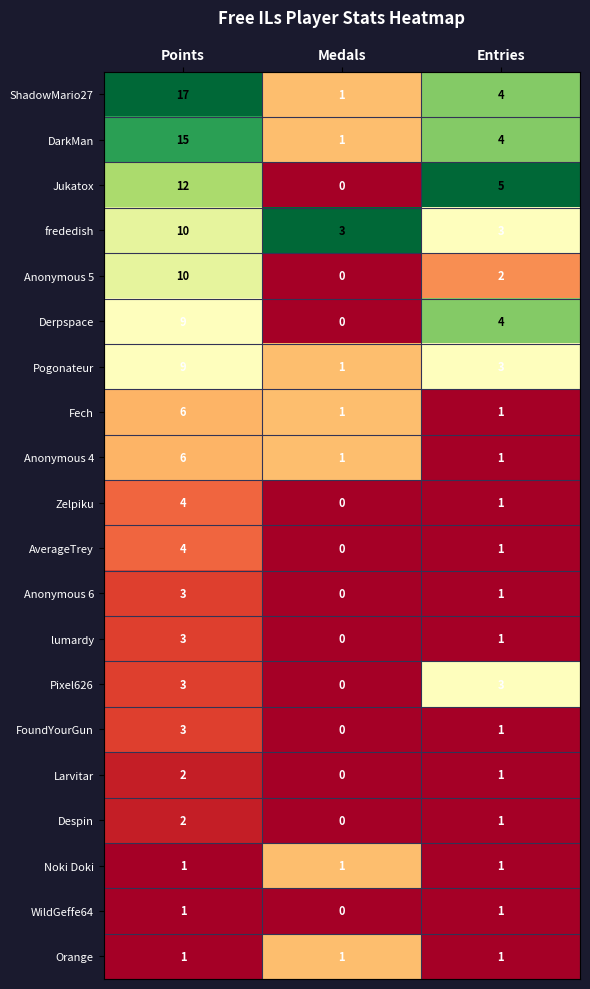

What is the total value across all series at Medals?

10